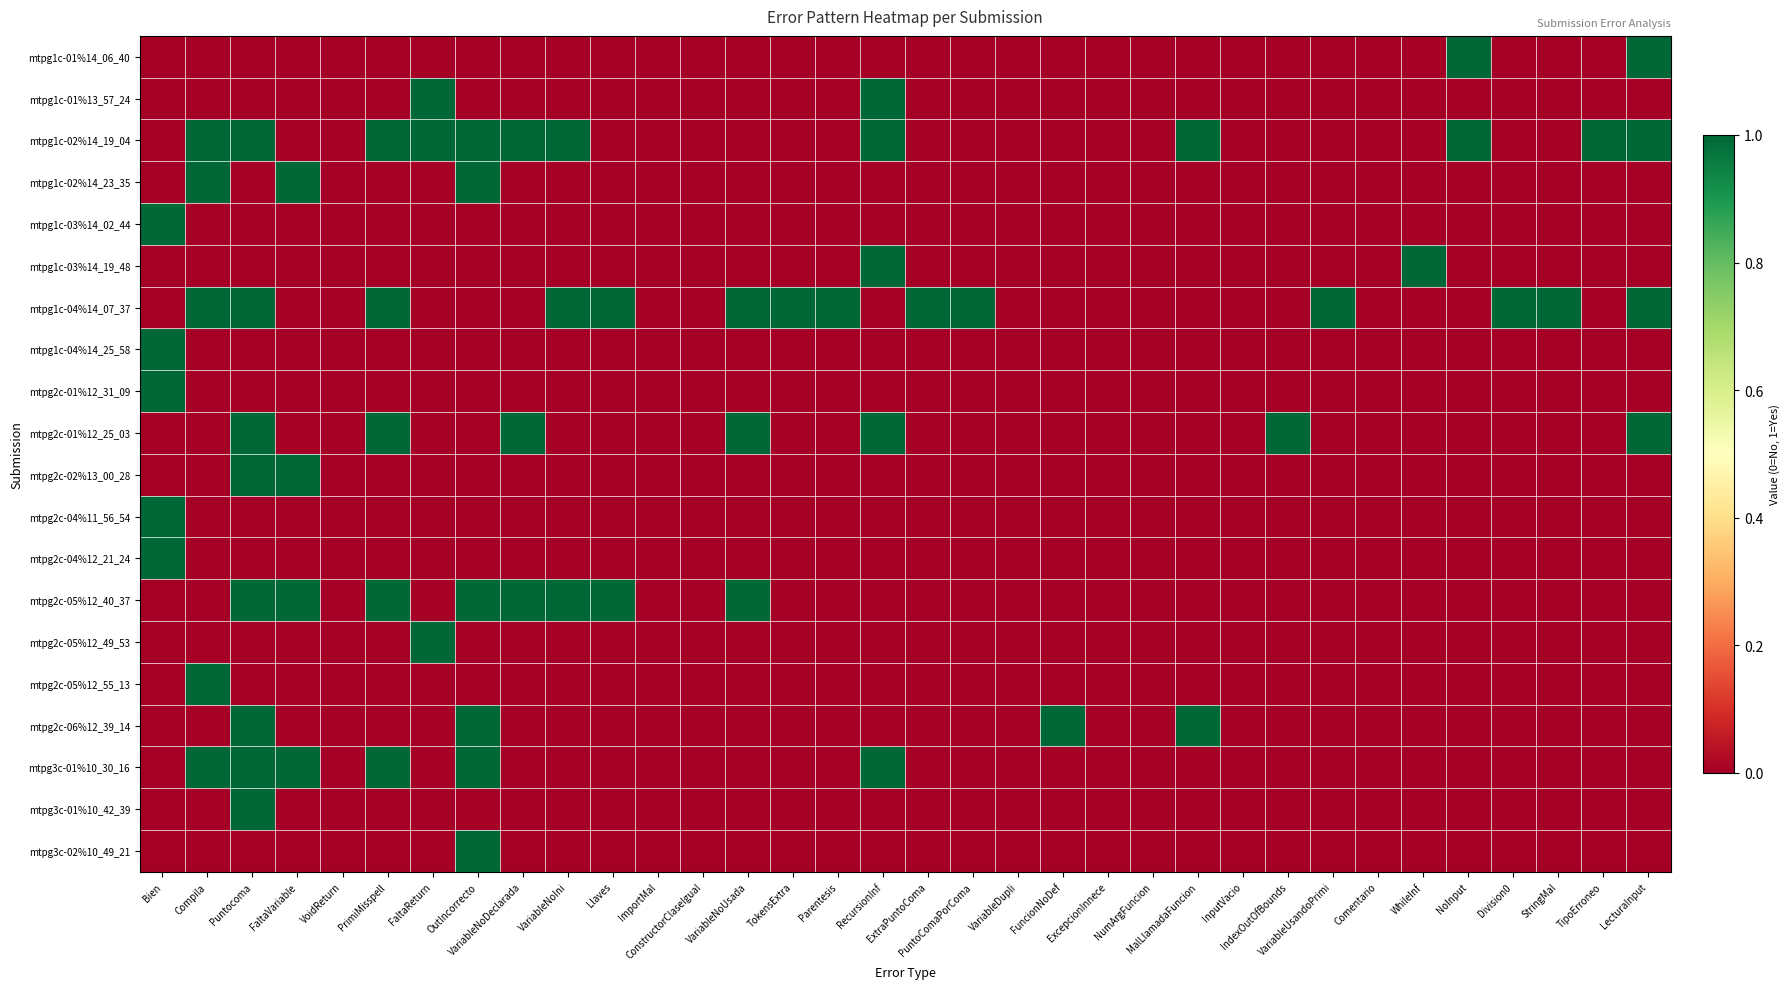

What is the total value across all series at MalLlamadaFuncion?

2